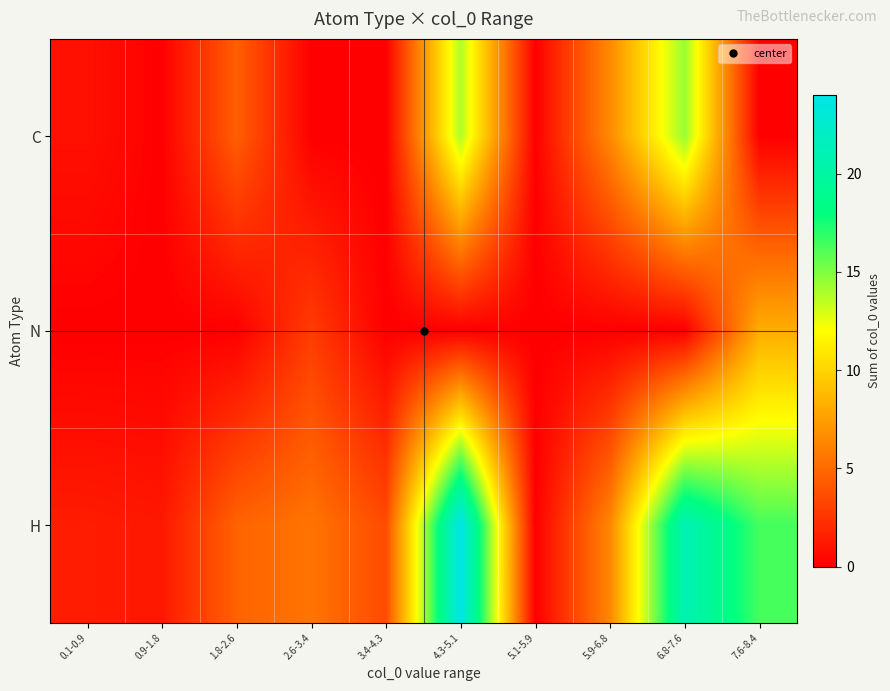

Between 0.9-1.8 and 4.3-5.1, which is larger?

4.3-5.1